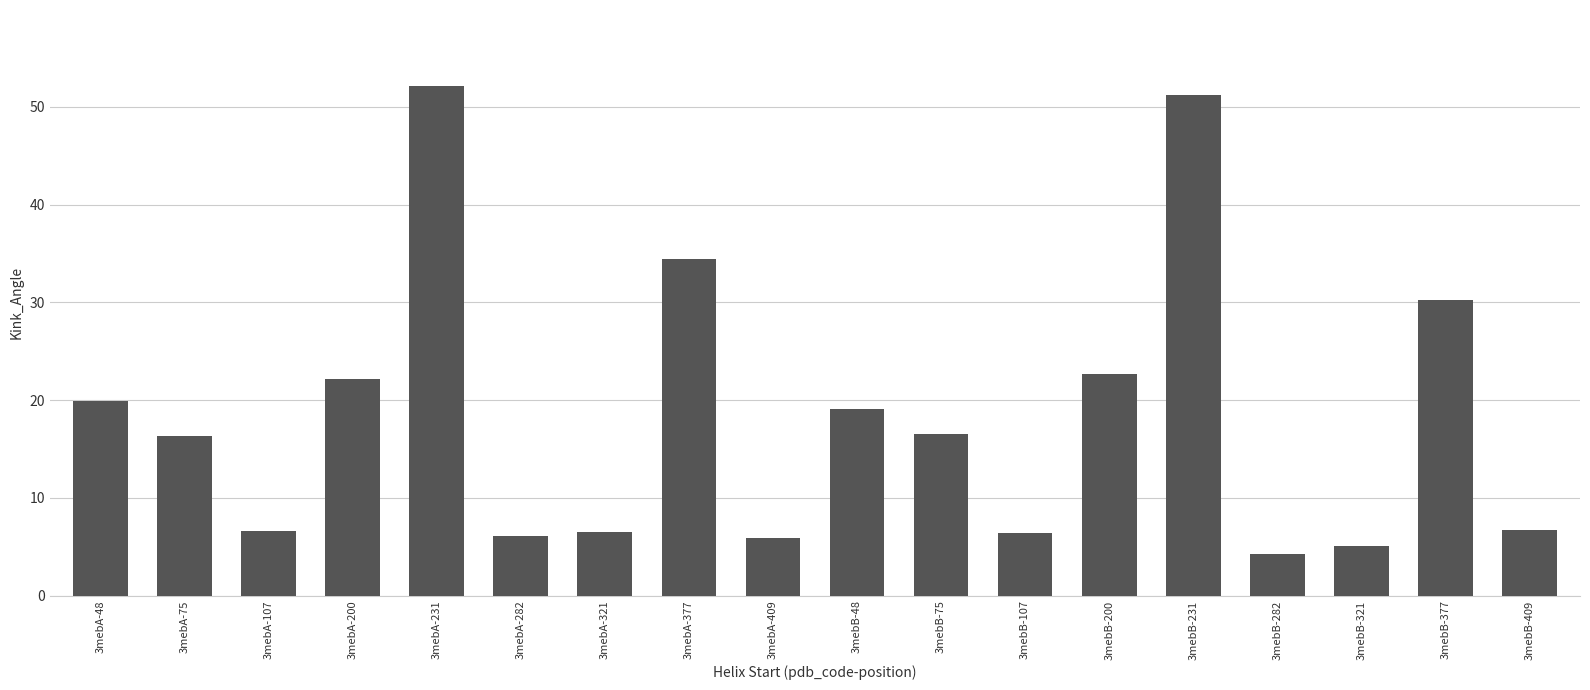

What is the value of the 18th bar from the left?

6.7